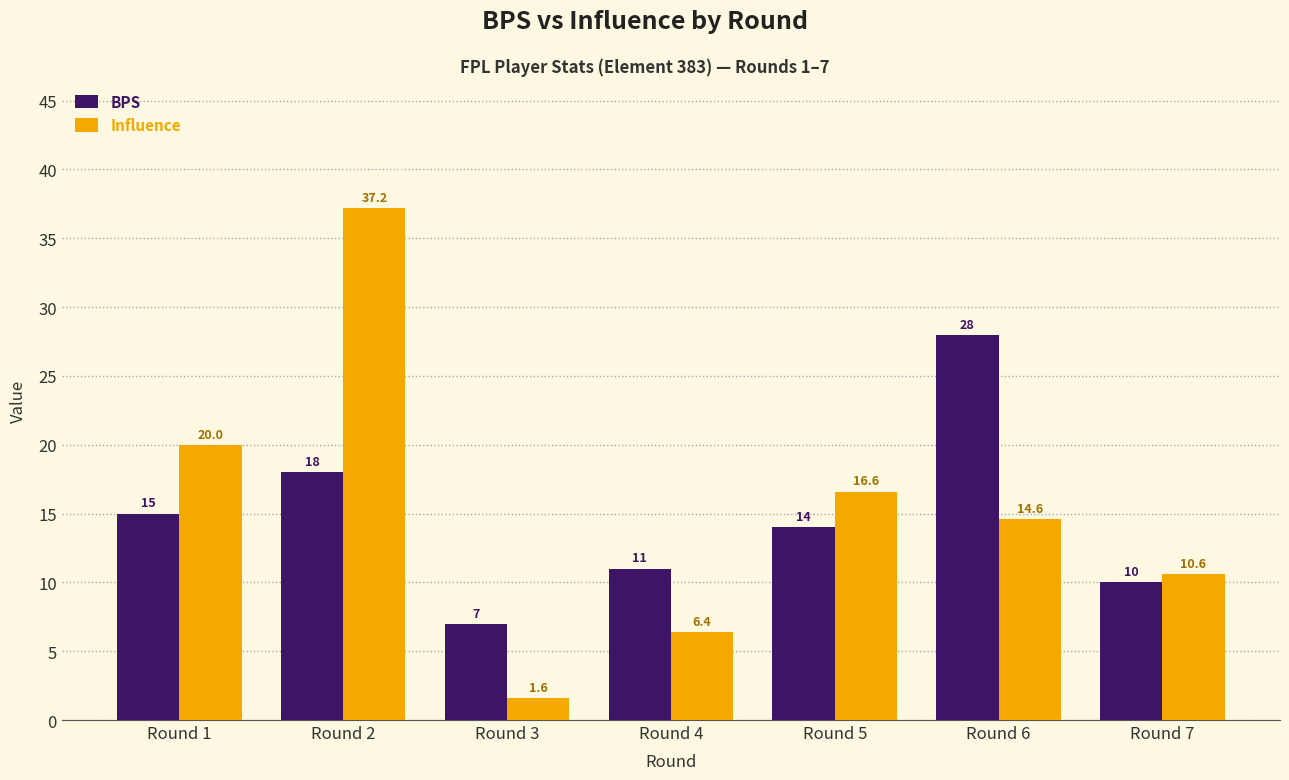

Is it true that Influence equals 13.8 at Round 1?

False